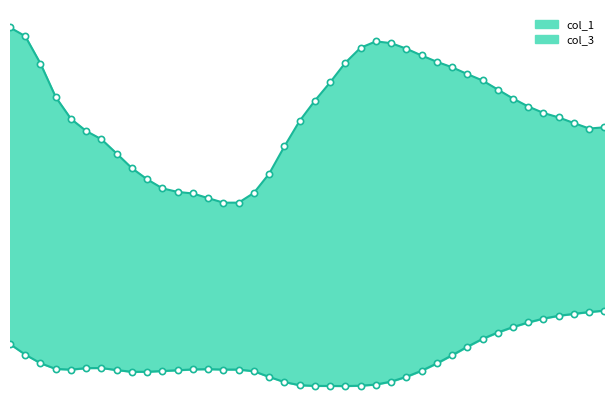

Which series contains the lowest Y value?

col_3